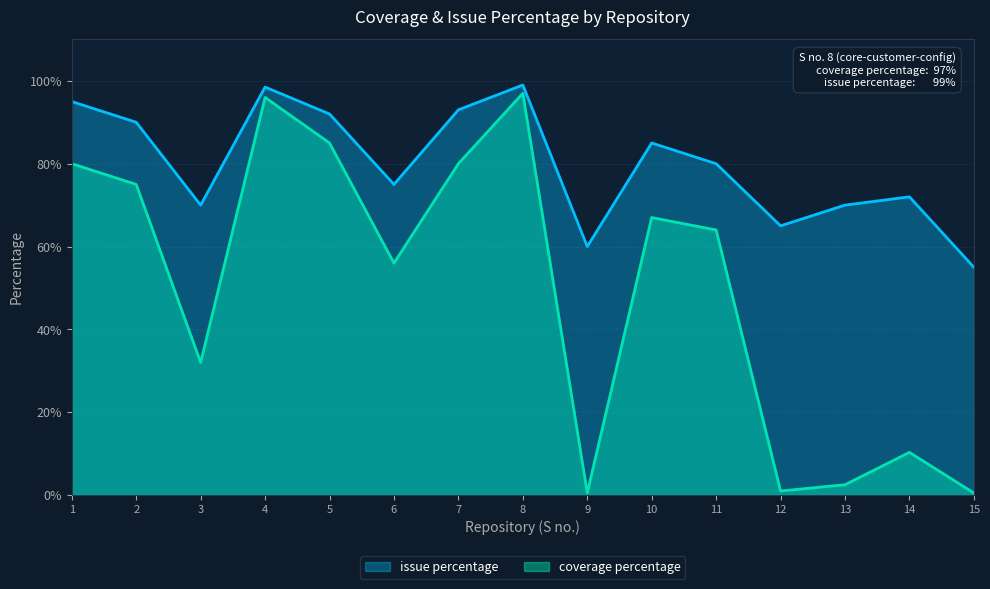

What is the maximum value shown in the chart?

99.0